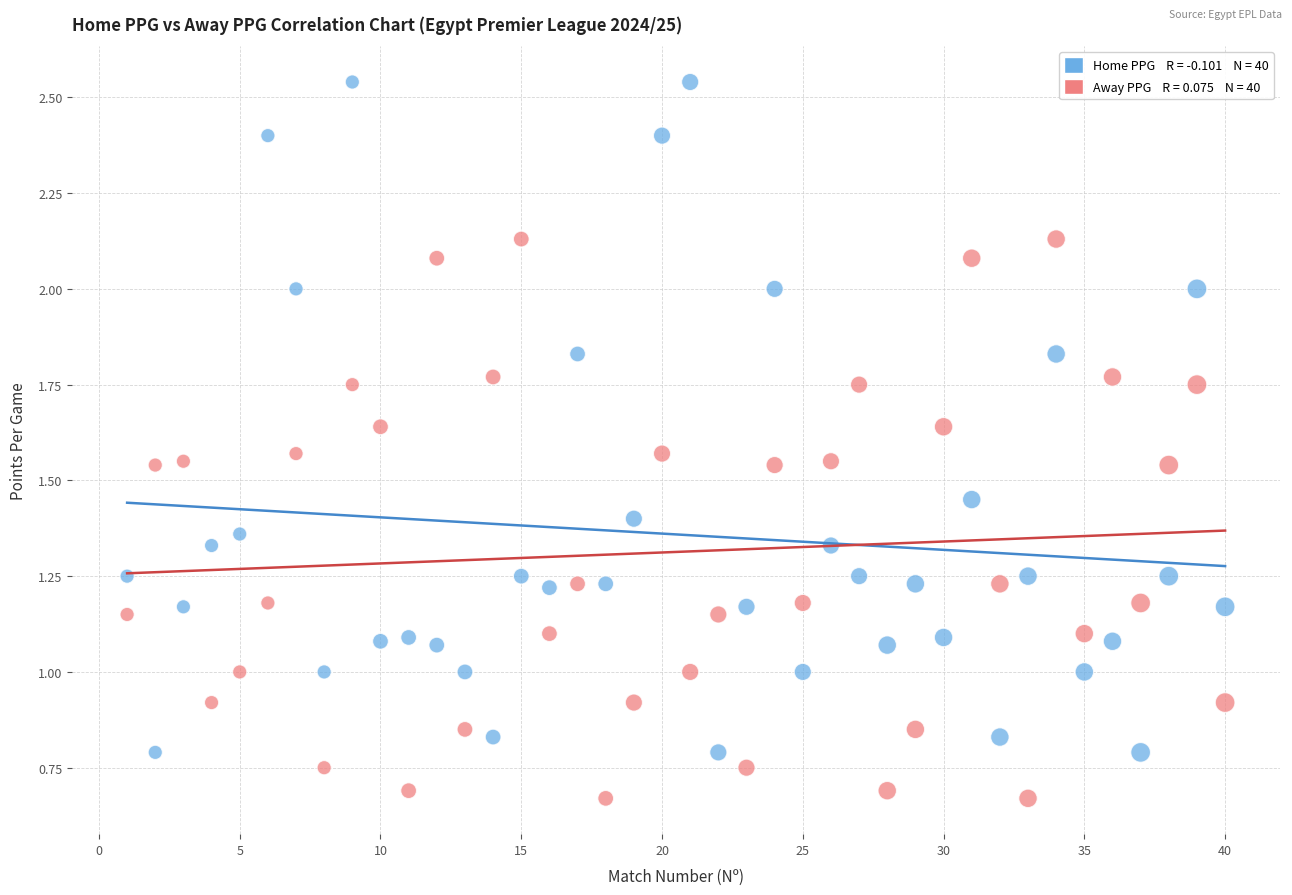

Across all data points, what is the range of X values (max minus min)?

39.0